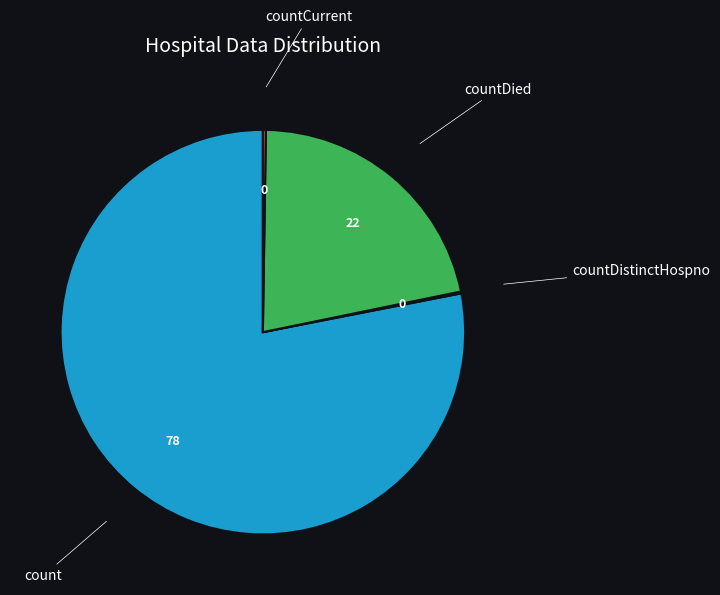

Does any single category account for the majority?

Yes